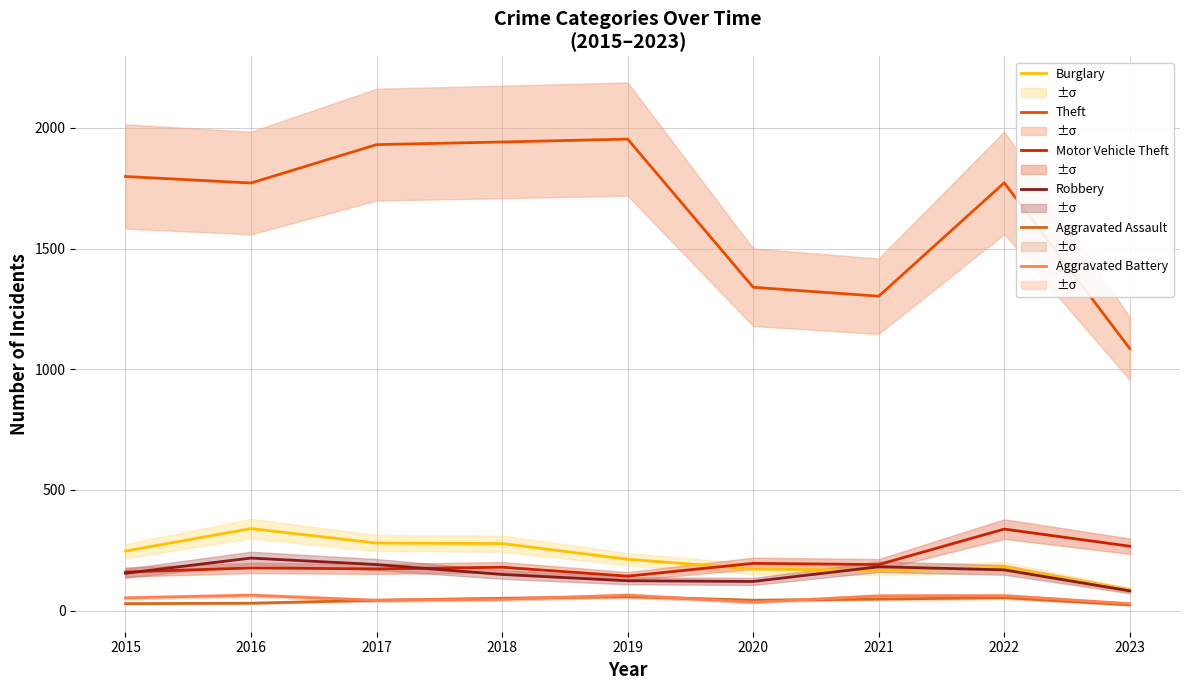

Read the Robbery value at 2018, to the nearest 5.

150